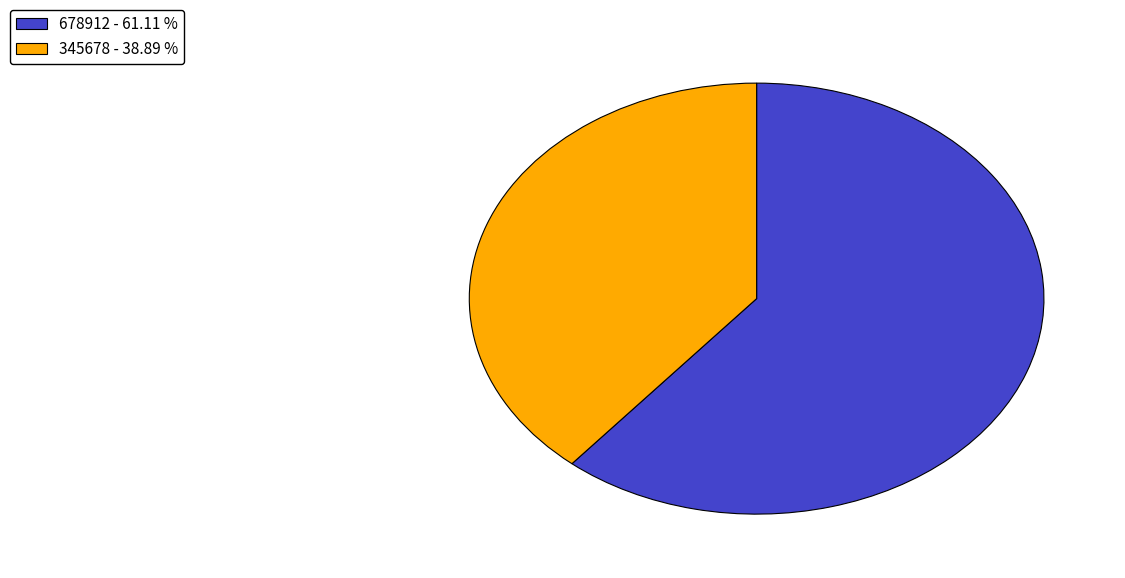

What is the ratio of the value at 678912 to the value at 345678?

1.6